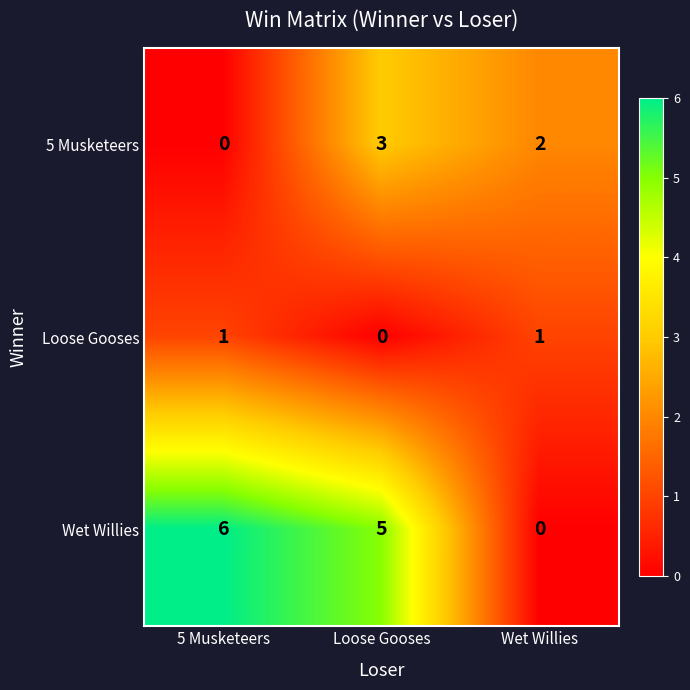

The 5 Musketeers series shows 4 at Loose Gooses. True or false?

False